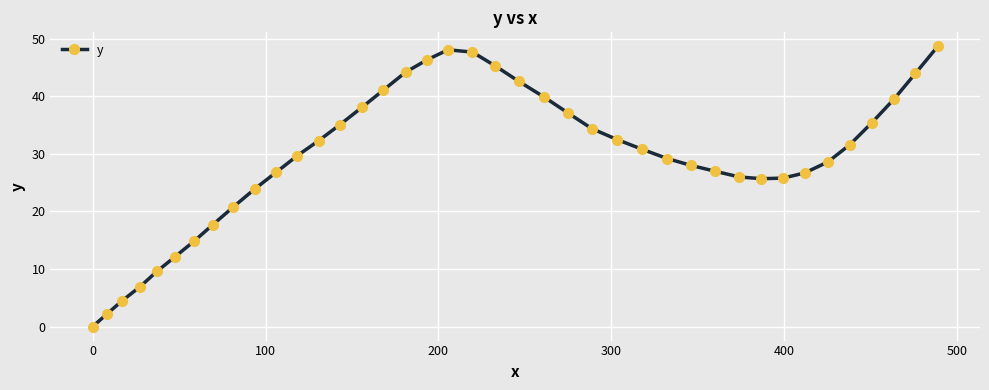

What is the sum of all values?

1180.8